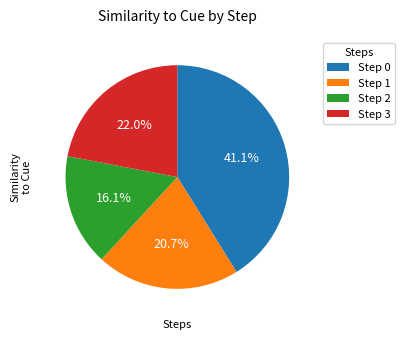

Do Step 2 and Step 3 together represent more than half of the pie?

No